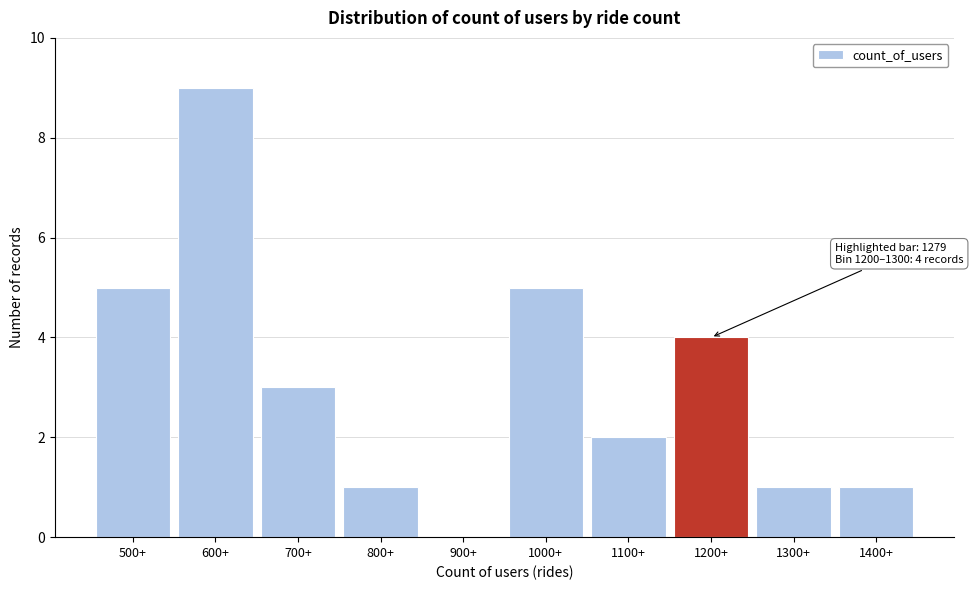

Reading left to right, what are all the values shown in this chart?

500+=5	600+=9	700+=3	800+=1	900+=0	1000+=5	1100+=2	1200+=4	1300+=1	1400+=1